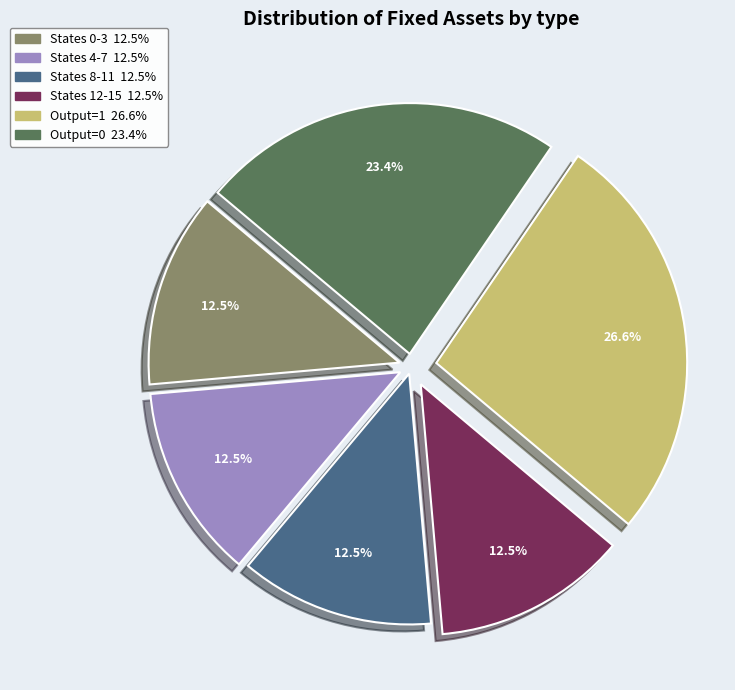

Does any single category account for the majority?

No